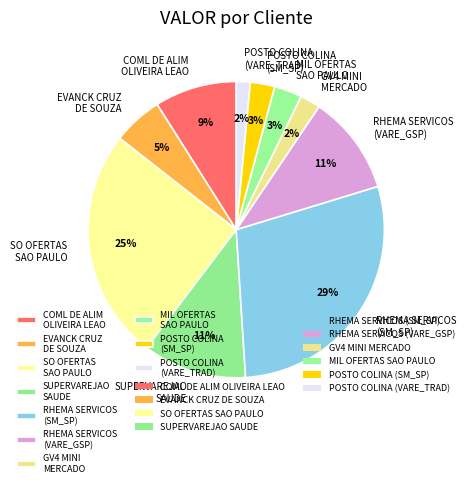

Does any single category account for the majority?

No